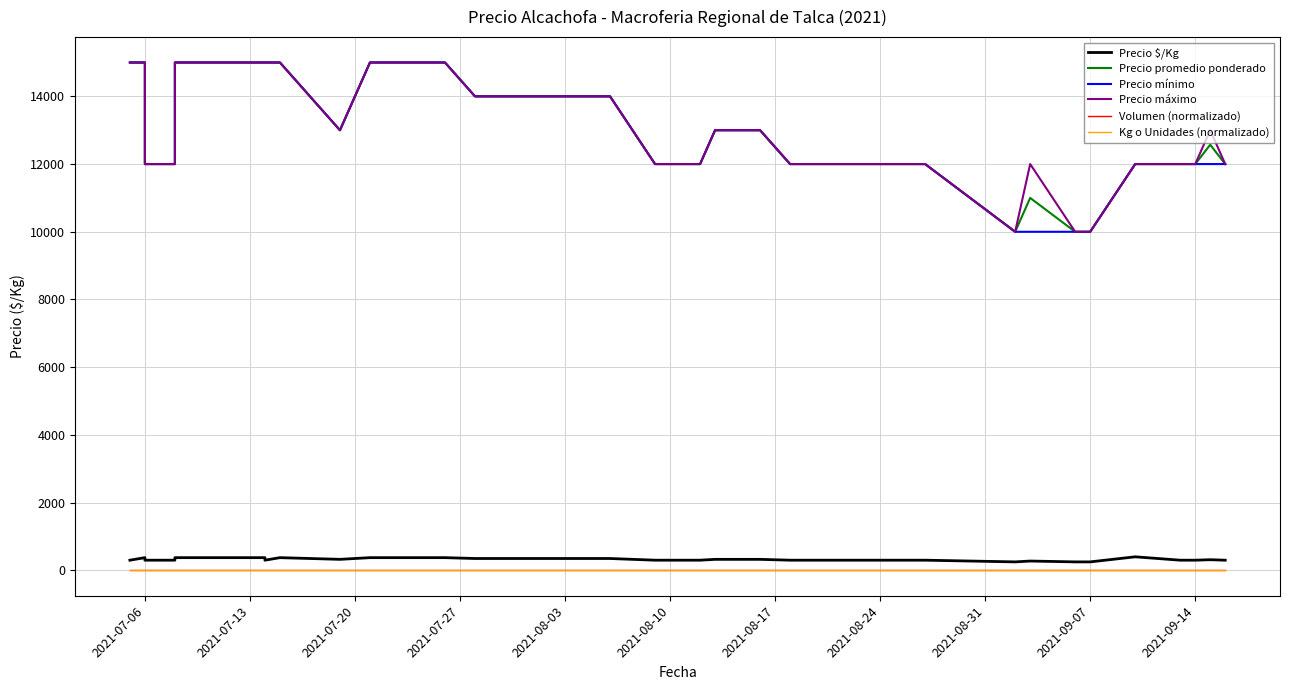

True or false: Precio mínimo and Precio $/Kg intersect in this chart.

False